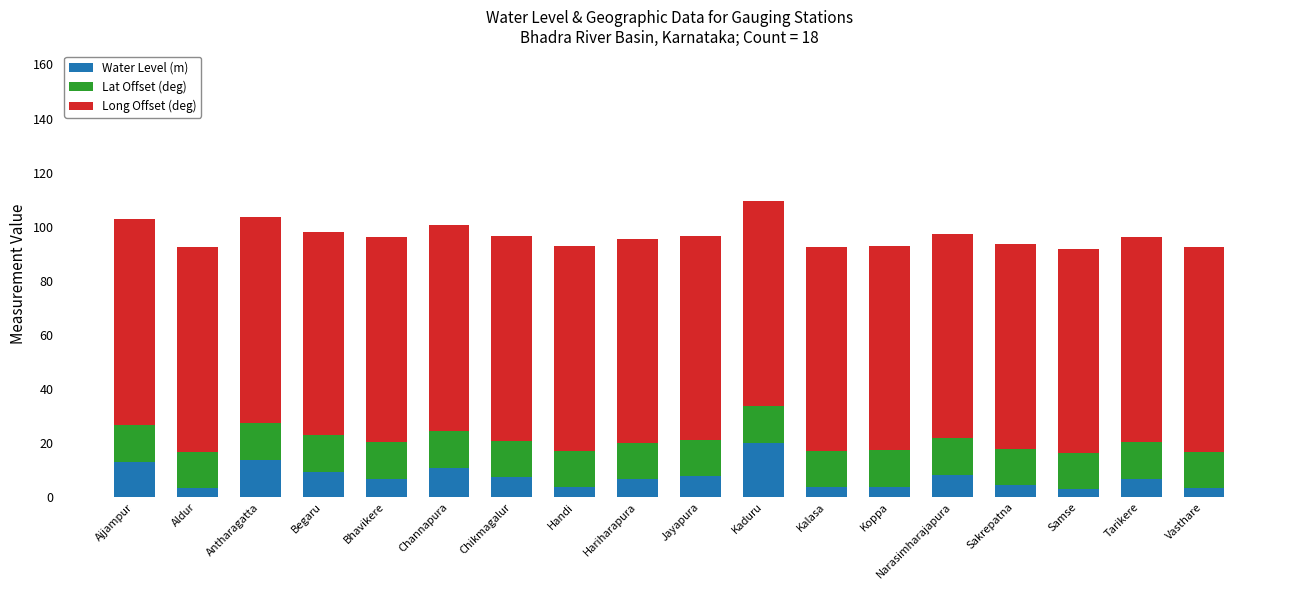

The value of Water Level (m) at Chikmagalur is 7.3. True or false?

True